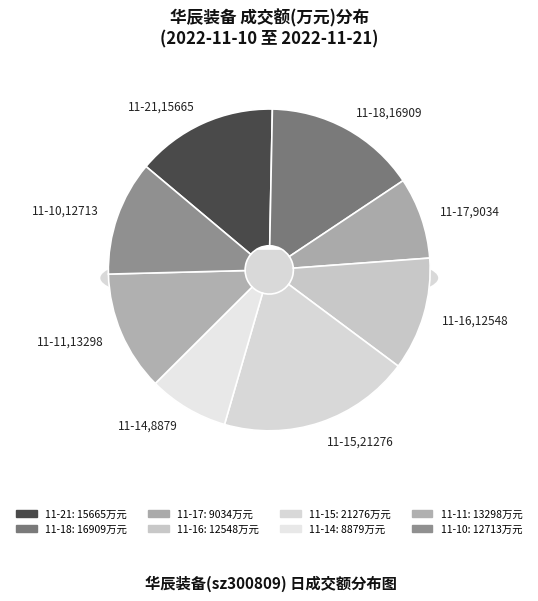

True or false: 2022-11-15 accounts for 19% of the total.

True